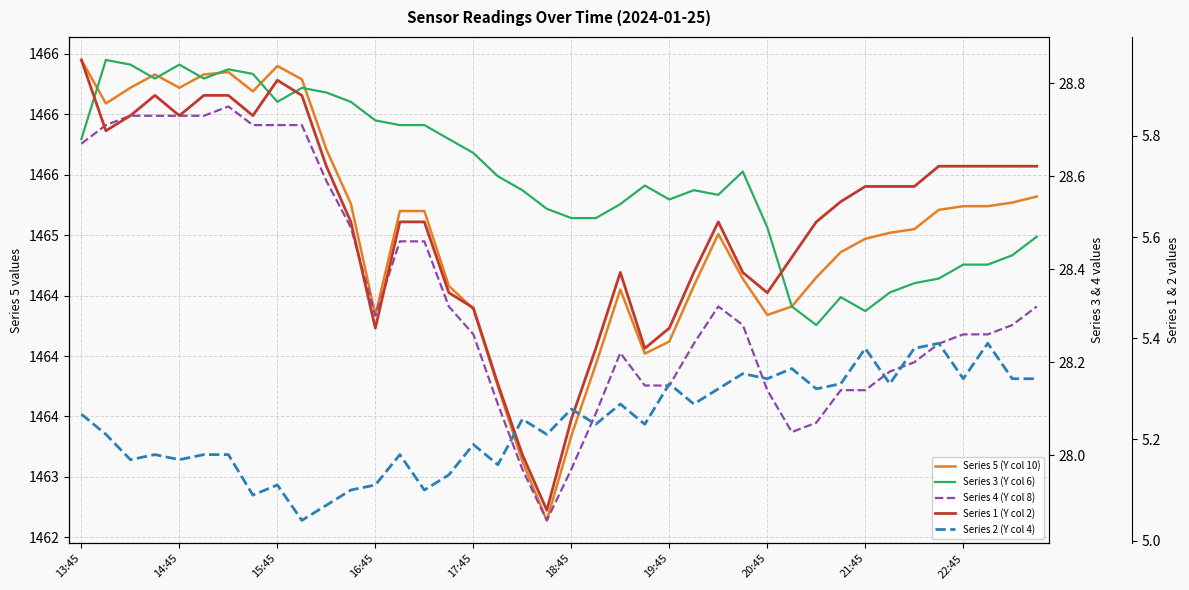

The Series 4 (Y col 8) series shows 13.8 at 11. True or false?

False